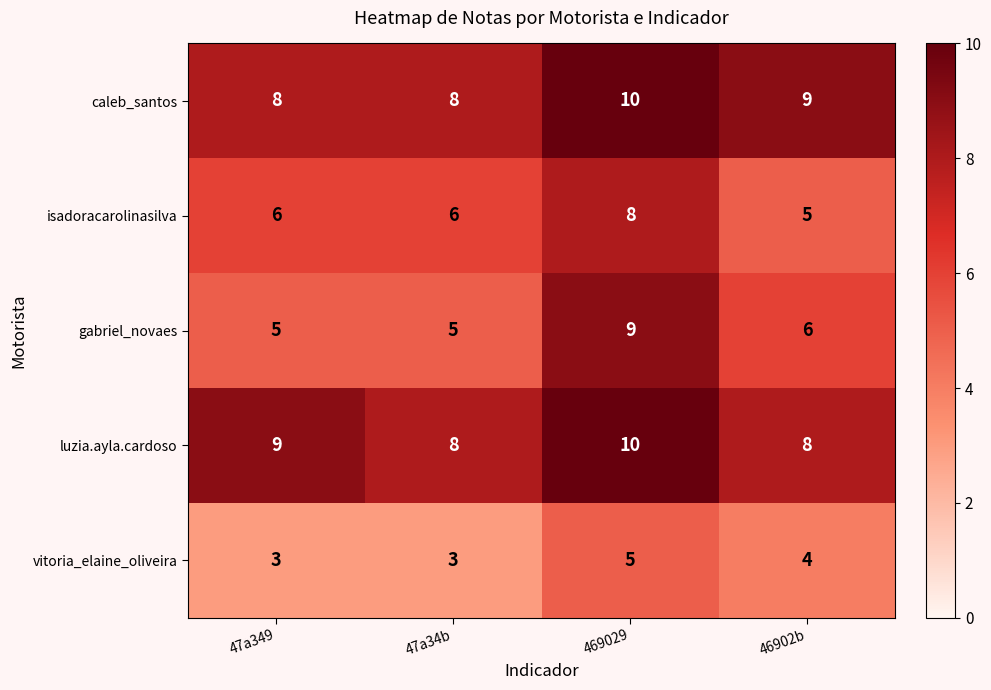

What is the average value of the vitoria_elaine_oliveira series?

4